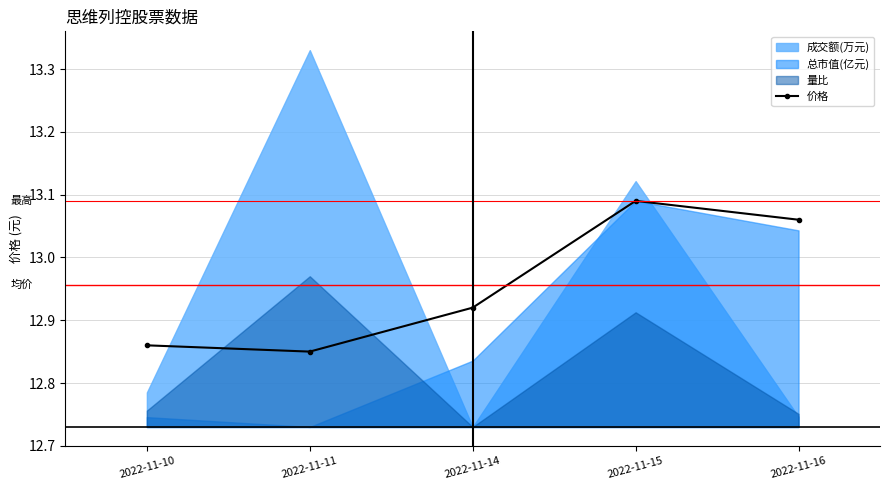

What is the difference between the values at 2022-11-16 and 2022-11-11?

0.2